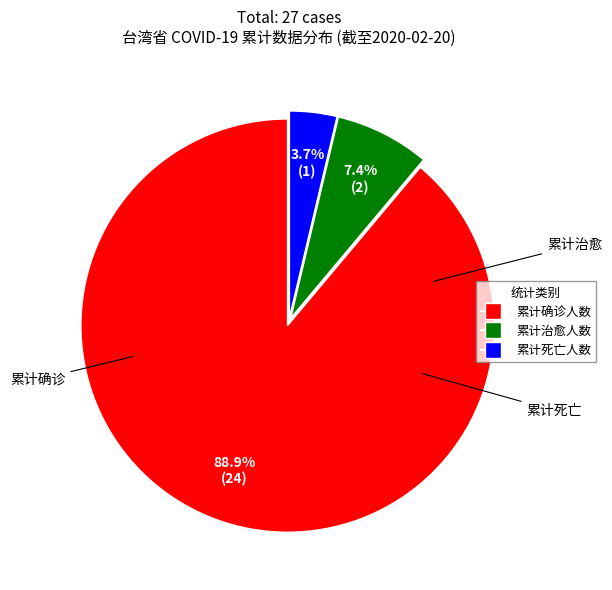

What is the ratio of the value at 累计确诊人数 to the value at 累计死亡人数?

24.0